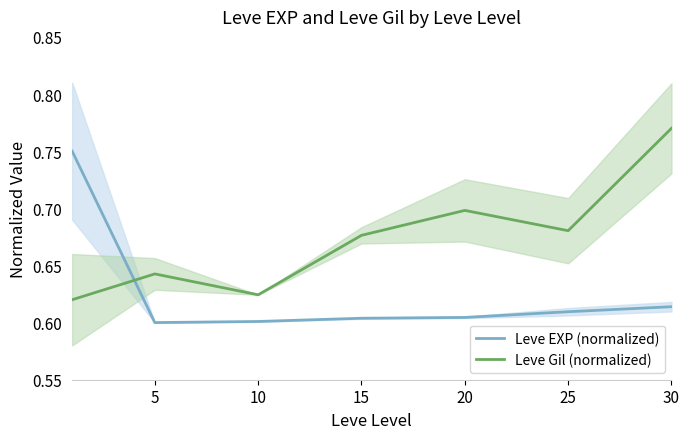

True or false: Leve Gil (normalized) and Leve EXP (normalized) cross at least once.

True